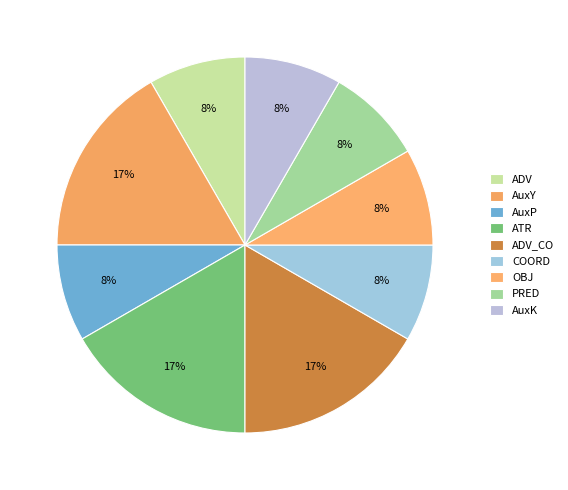

Count the number of slices in the pie.

9